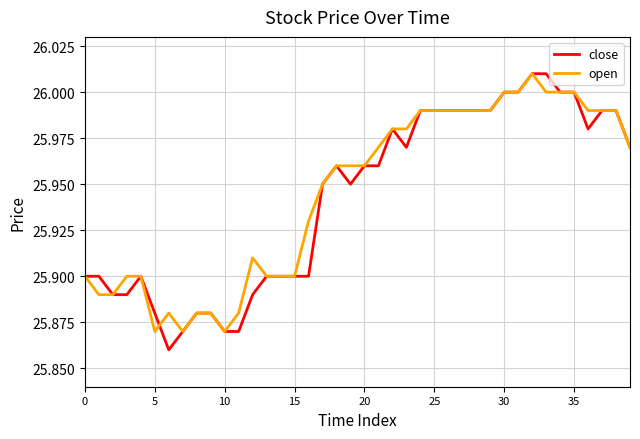

How many categories are shown in the chart?

40